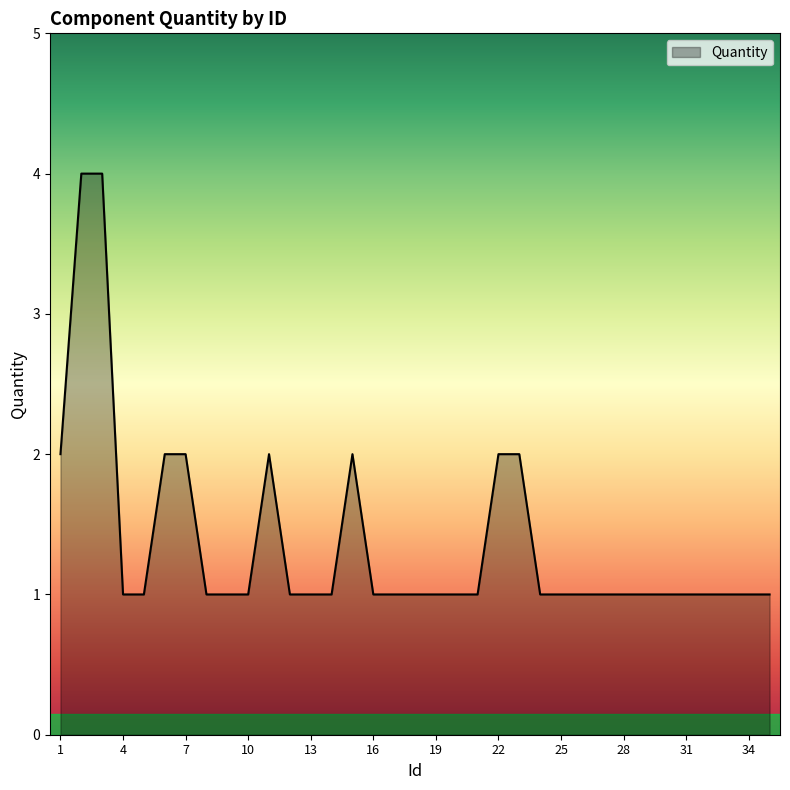

What is the difference between the maximum and minimum values?

3